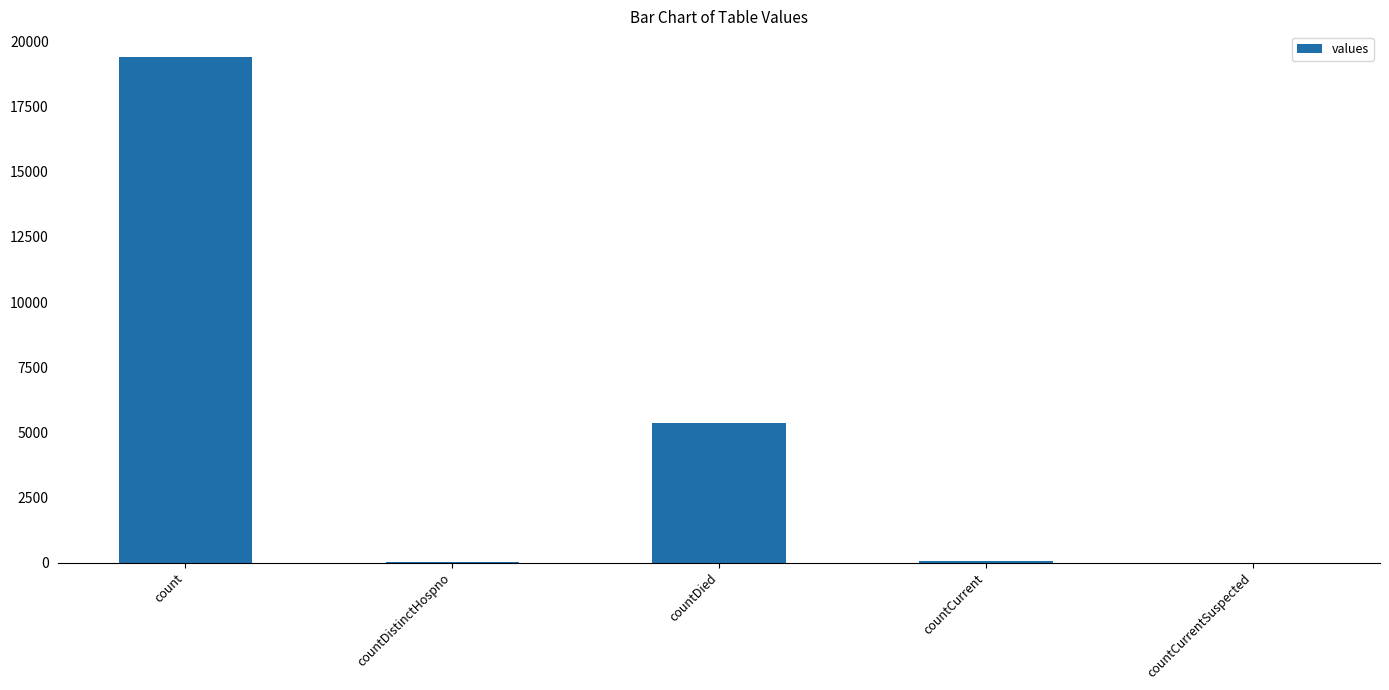

The chart shows a value of 5357 at countDied. True or false?

True